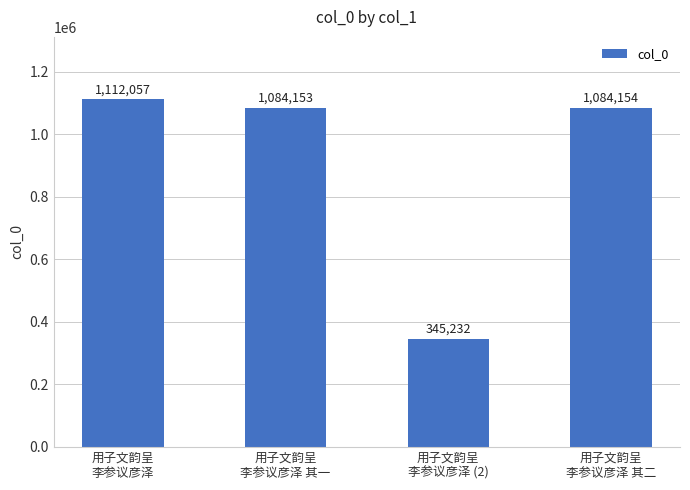

What value does the data have at 用子文韵呈
李参议彦泽 (2)?

345232